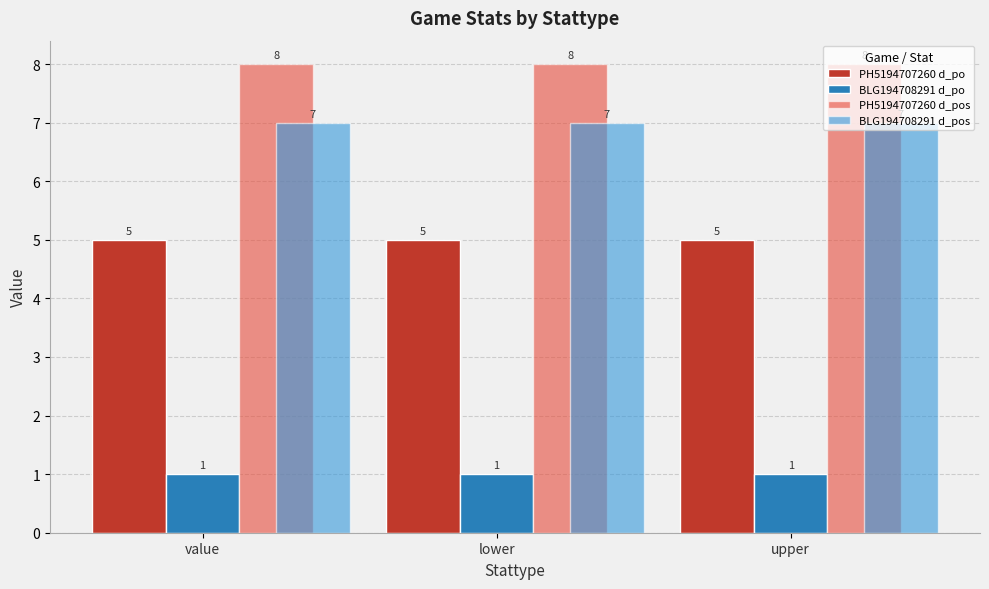

What is the sum of the BLG194708291 d_pos values at upper and lower?

14